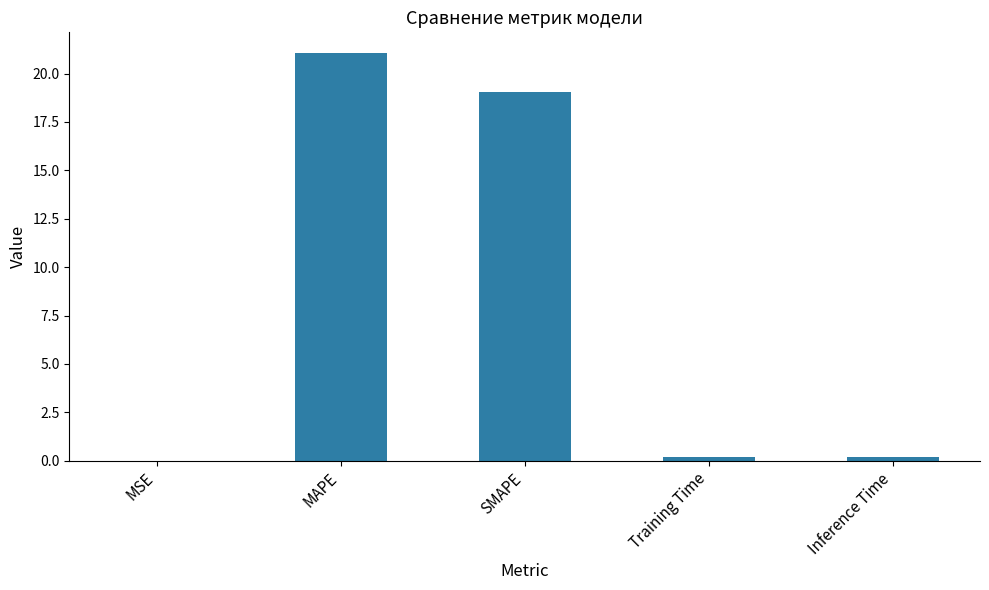

Between SMAPE and Training Time, which is larger?

SMAPE